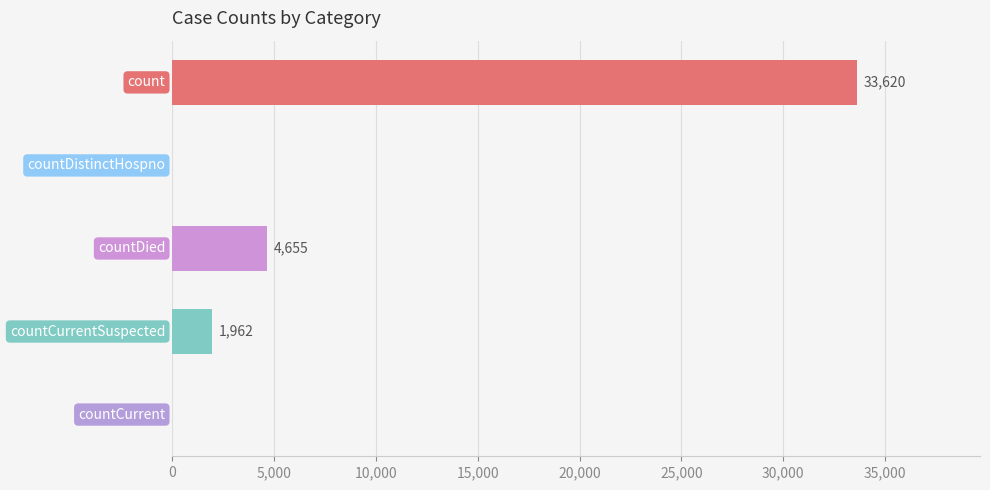

What is the greatest value displayed?

33620